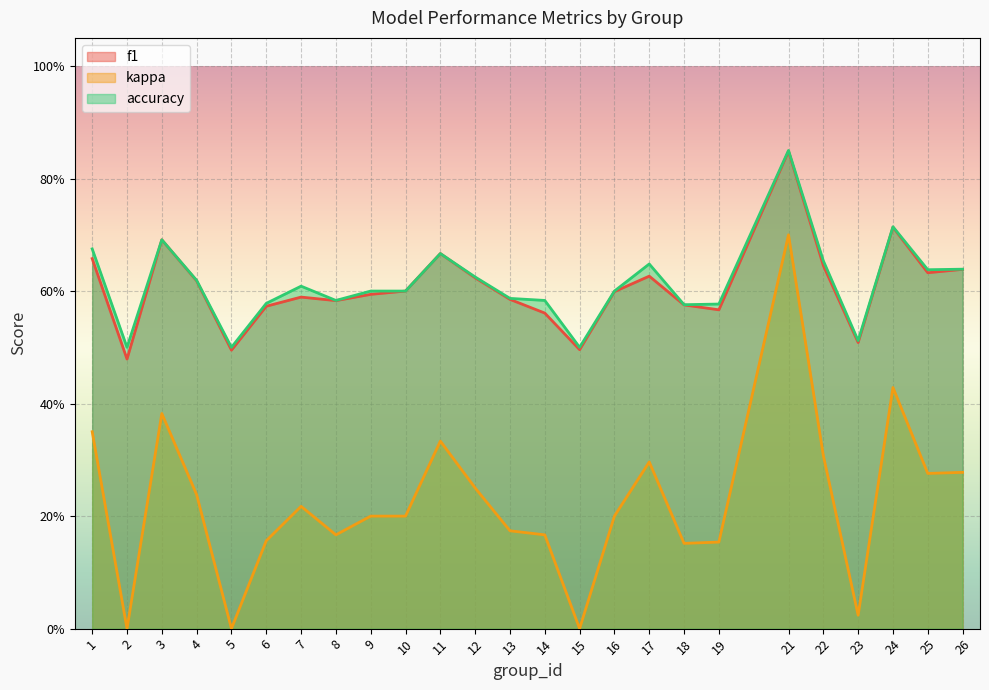

Which category has the lowest value in the kappa series?

2